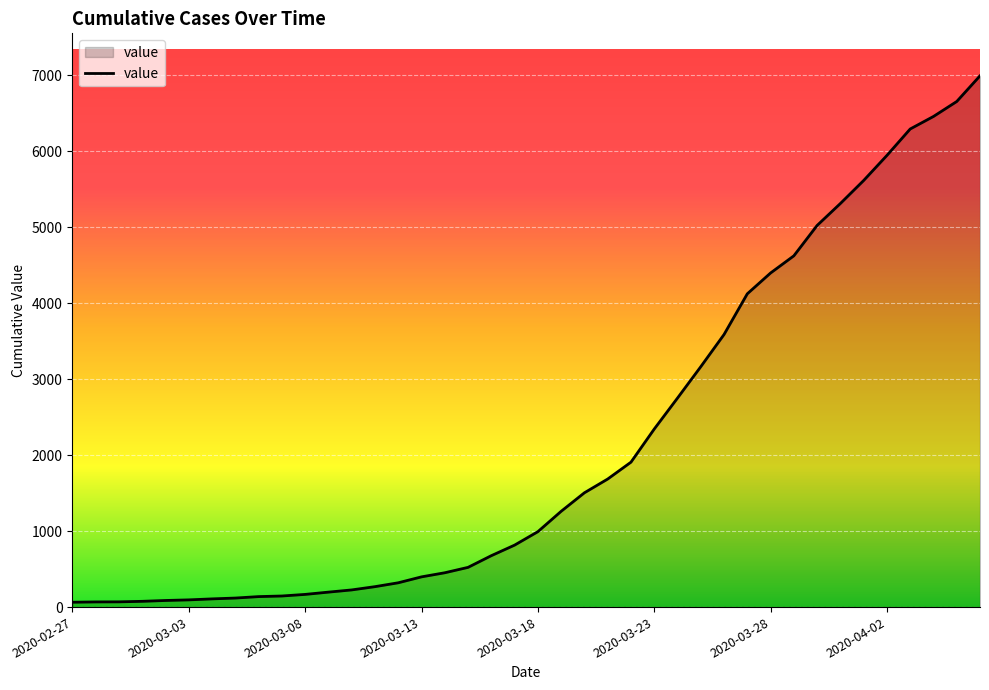

What is the difference between the maximum and minimum values?

6931